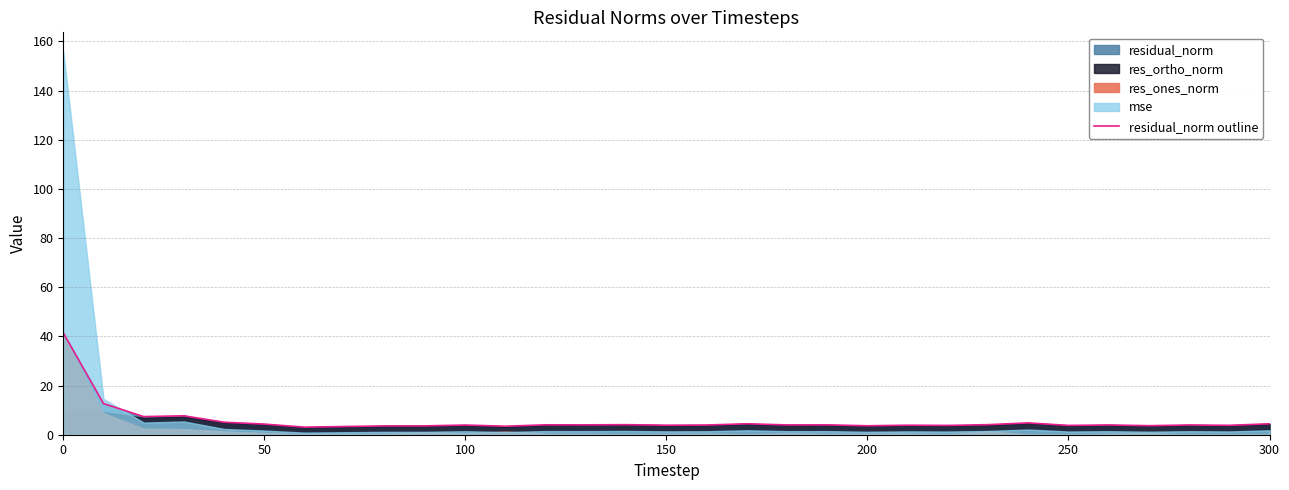

The value at 23 is 2.1. True or false?

False